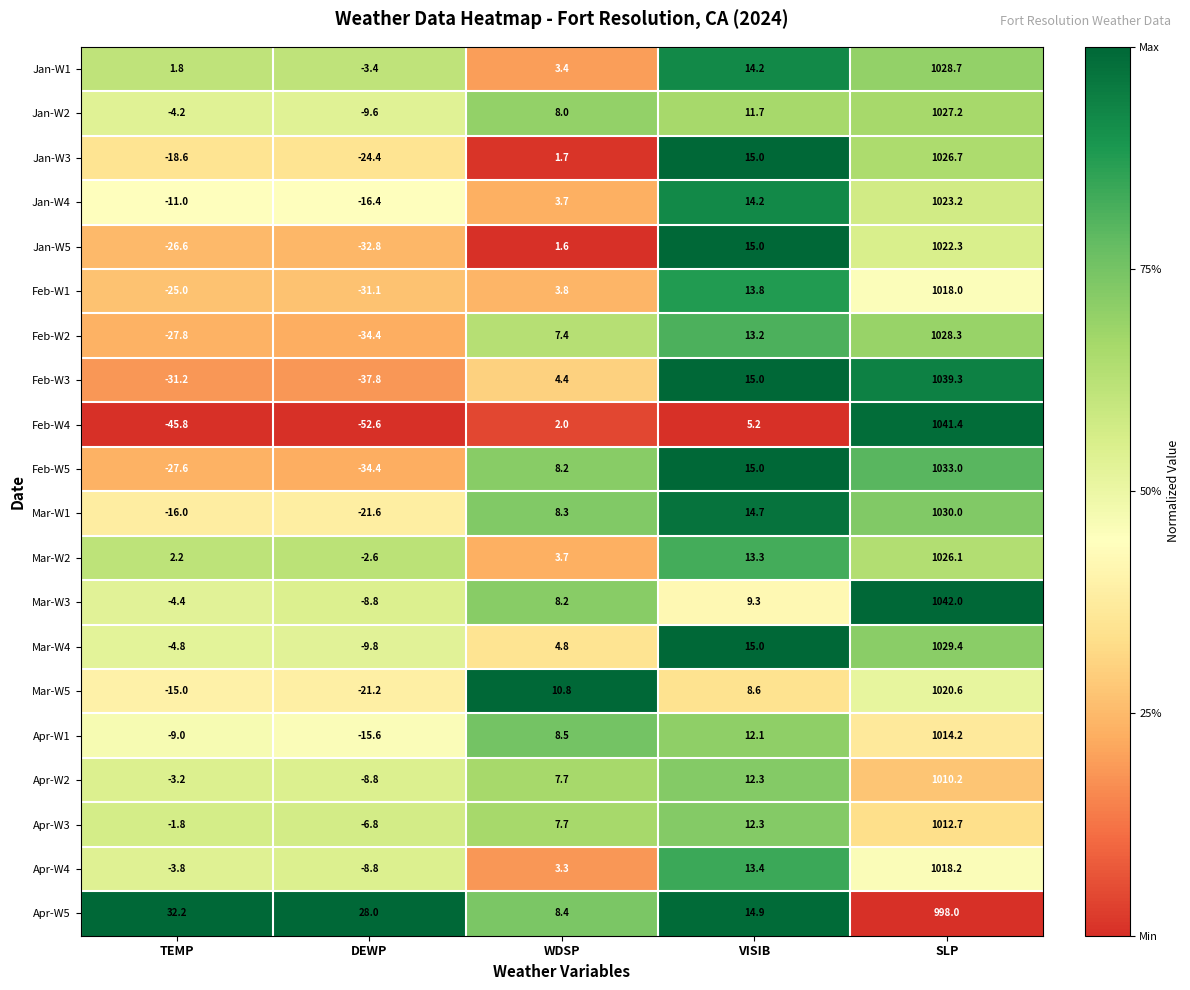

Between WDSP and VISIB, which series saw the biggest shift?

Jan-W5